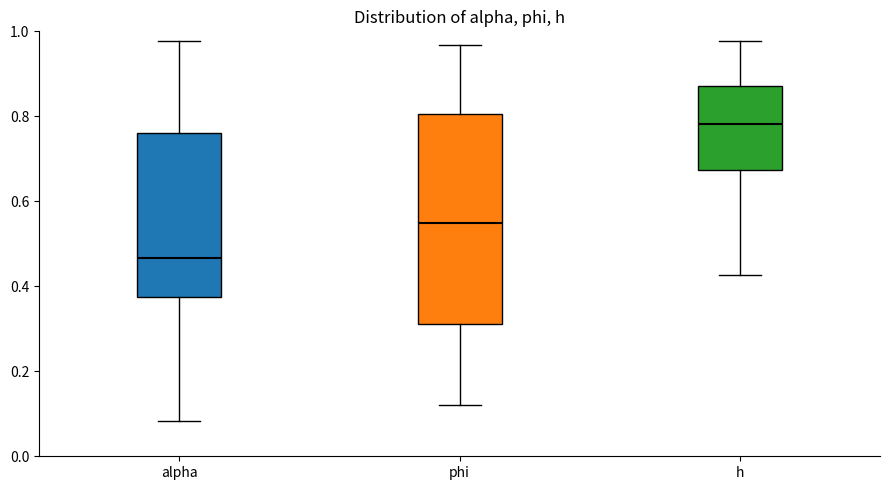

Reading left to right, transcribe this box plot: for each box, give where its median line is, the range the box spans, and where its two whiskers end, as read against the y-axis. The values are not printed on the chart, so give them approximately, as read against the axis.

alpha: median 0.46, box 0.38 to 0.76, whiskers 0.08 to 0.98
phi: median 0.54, box 0.32 to 0.80, whiskers 0.12 to 0.96
h: median 0.78, box 0.68 to 0.88, whiskers 0.42 to 0.98